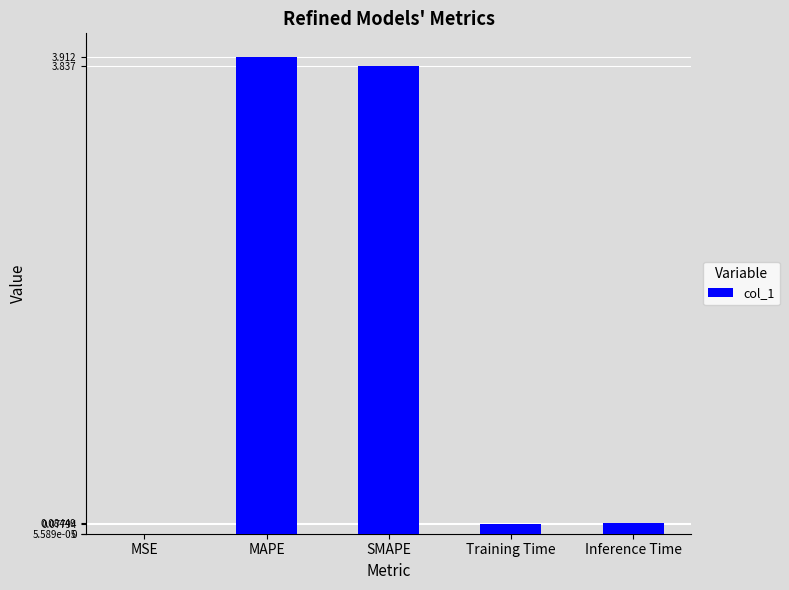

Are the bars horizontal?

No